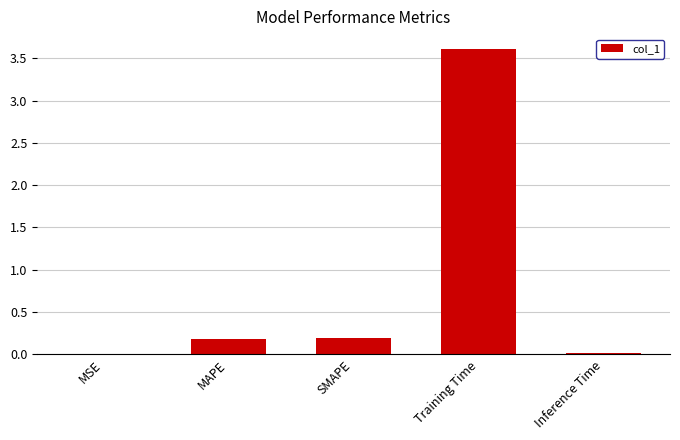

What is the sum of all values?

4.0